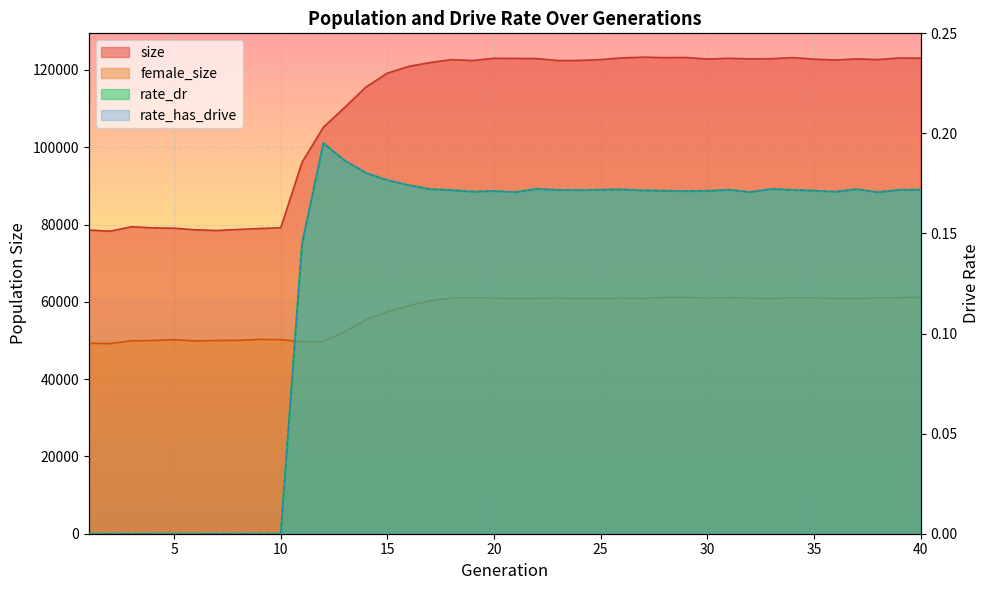

How many interior local peaks does the rate_dr series have?

7